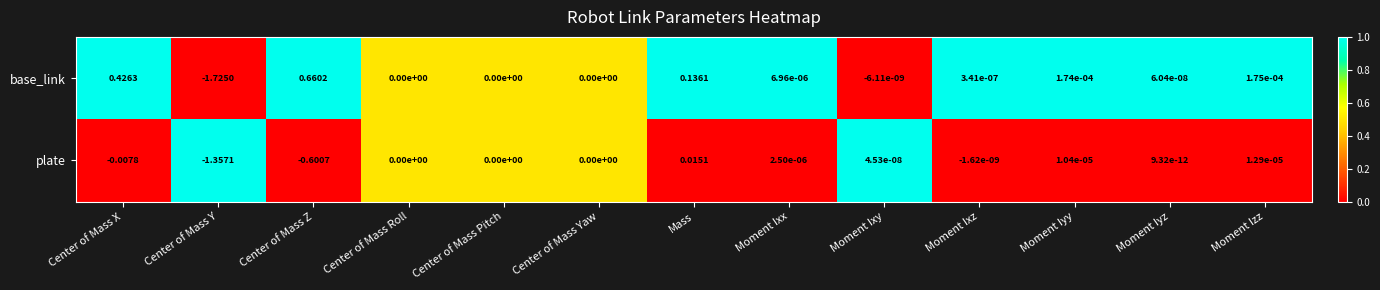

At which category does the chart reach its peak across all series?

Center of Mass Z